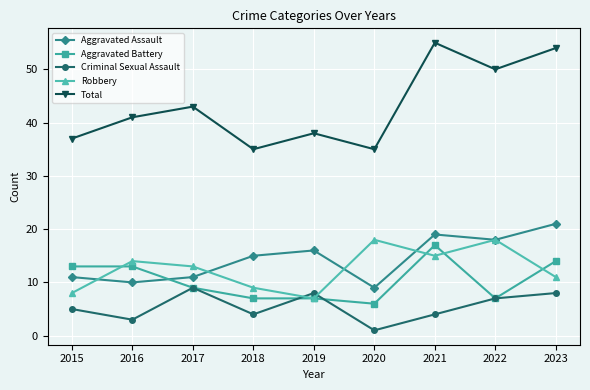

Which series has the widest spread of values?

Total